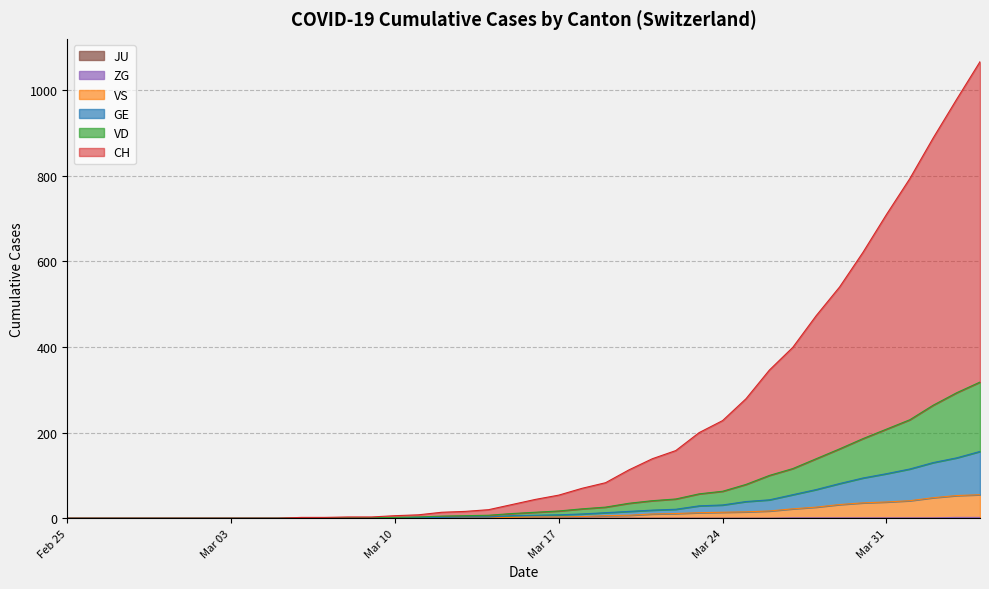

Does the chart have visible grid lines?

Yes